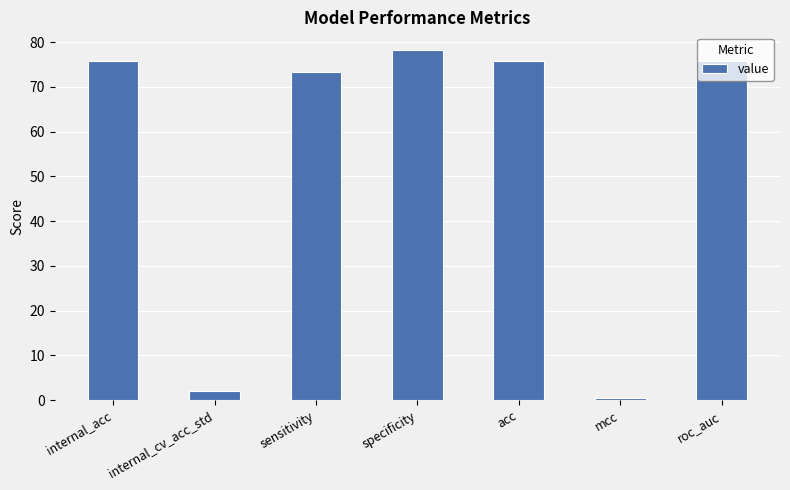

What is the value of the 1st bar from the left?

75.8